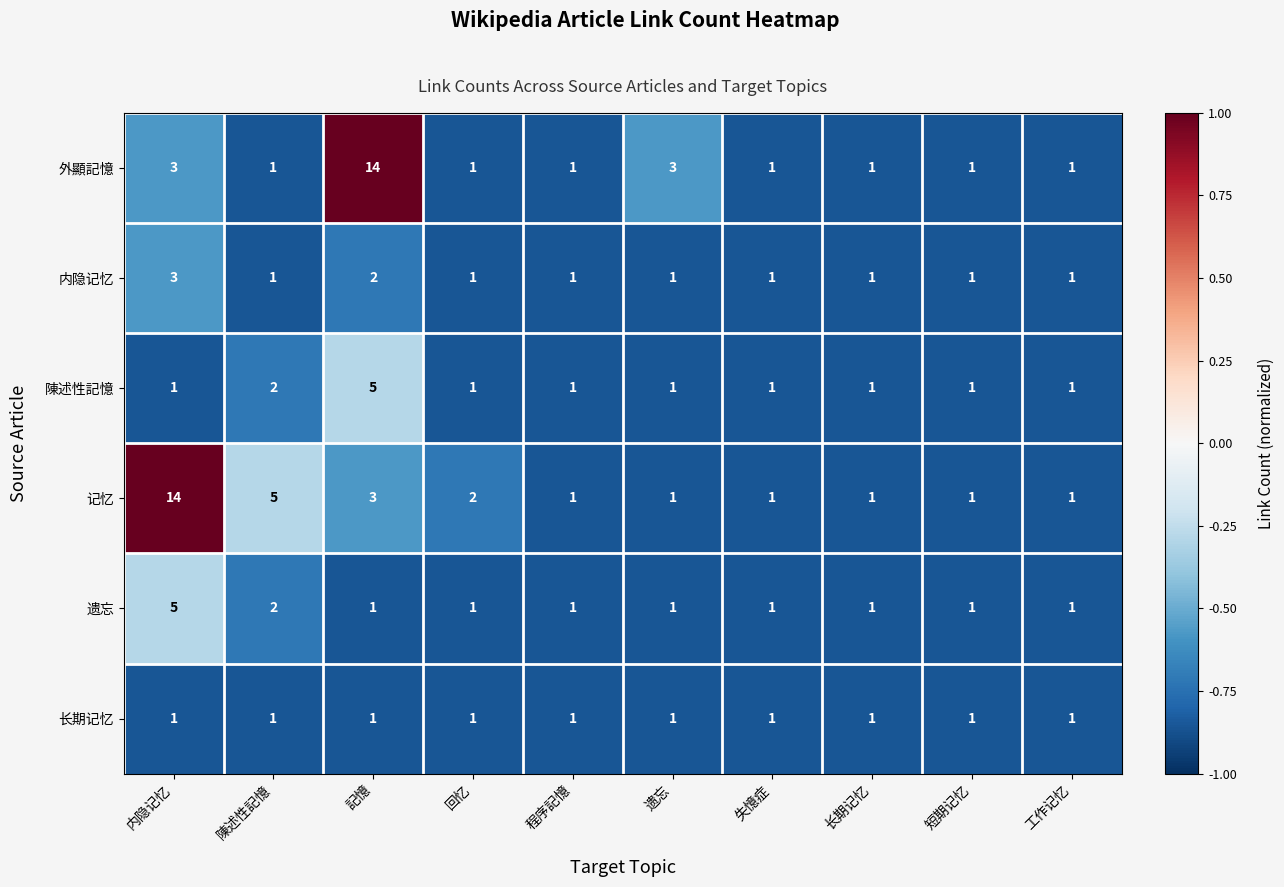

Where is 内隐记忆 nearest to the value 2?

記憶